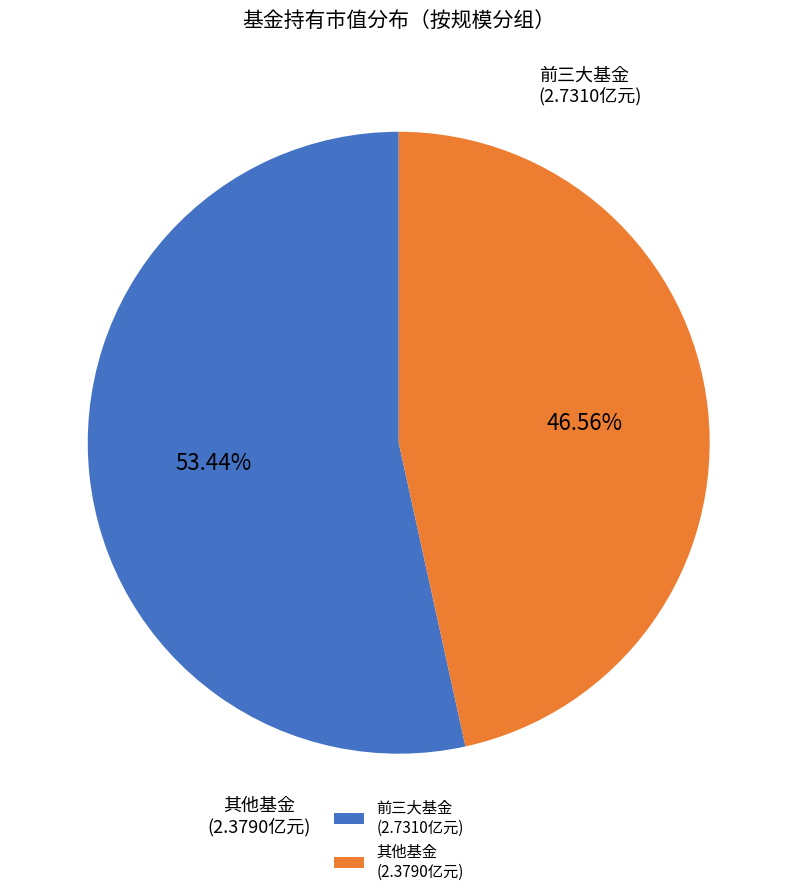

Rank the categories by value from highest to lowest.

前三大基金 (2.7310亿元), 其他基金 (2.3790亿元)